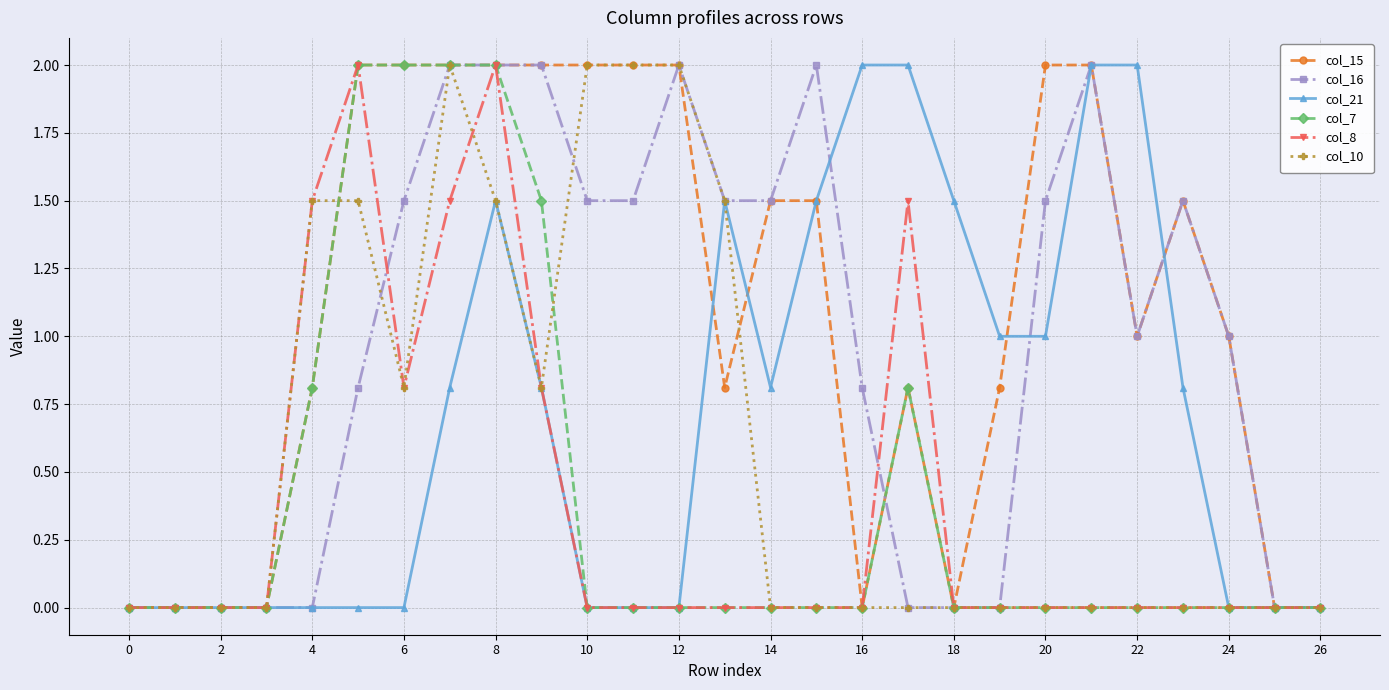

Which series has the largest total across all categories?

col_15